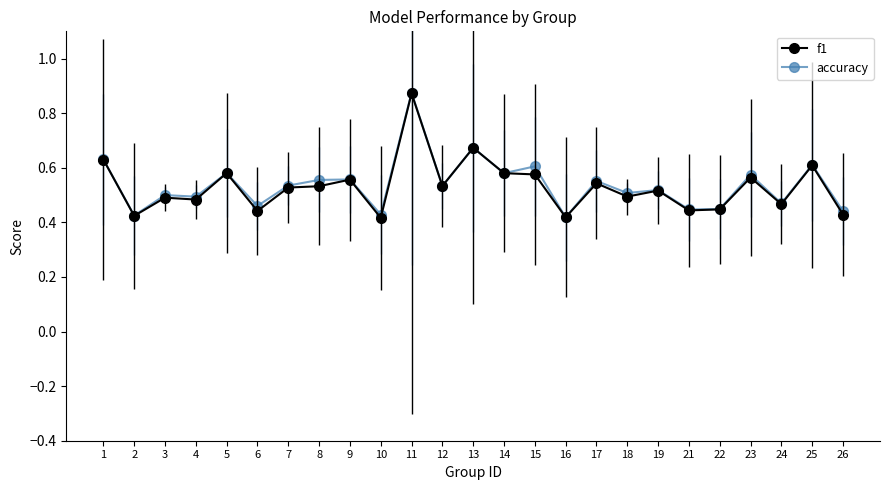

Count the f1 values in the range 0 to 1.

25